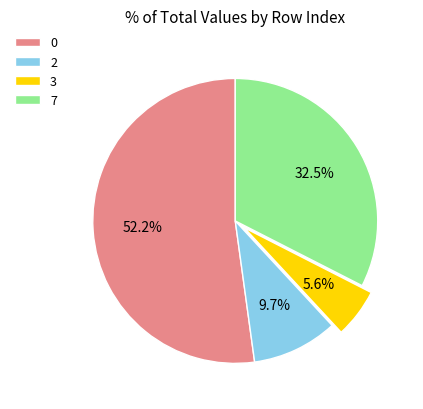

How many segments does this pie chart have?

4